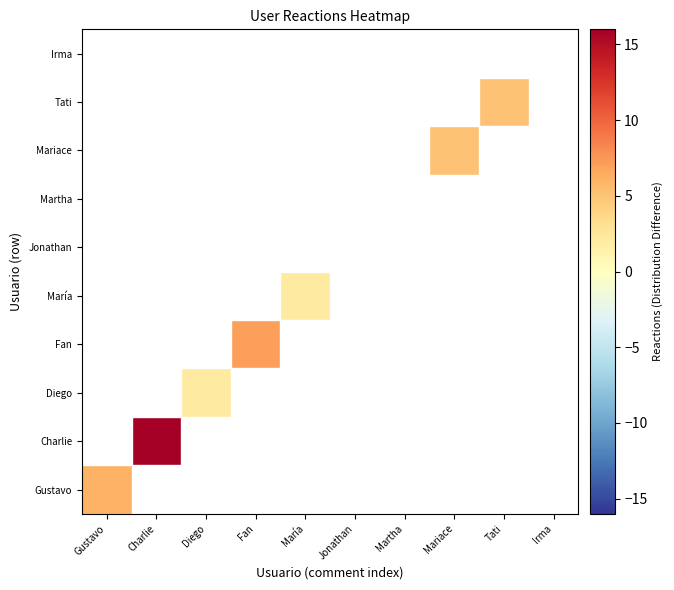

Reading left to right, transcribe all the data shown in this chart.

Gustavo: Gustavo=6	Charlie=0	Diego=0	Fan=0	María=0	Jonathan=0	Martha=0	Mariace=0	Tati=0	Irma=0
Charlie: Gustavo=0	Charlie=16	Diego=0	Fan=0	María=0	Jonathan=0	Martha=0	Mariace=0	Tati=0	Irma=0
Diego: Gustavo=0	Charlie=0	Diego=2	Fan=0	María=0	Jonathan=0	Martha=0	Mariace=0	Tati=0	Irma=0
Fan: Gustavo=0	Charlie=0	Diego=0	Fan=7	María=0	Jonathan=0	Martha=0	Mariace=0	Tati=0	Irma=0
María: Gustavo=0	Charlie=0	Diego=0	Fan=0	María=2	Jonathan=0	Martha=0	Mariace=0	Tati=0	Irma=0
Jonathan: Gustavo=0	Charlie=0	Diego=0	Fan=0	María=0	Jonathan=0	Martha=0	Mariace=0	Tati=0	Irma=0
Martha: Gustavo=0	Charlie=0	Diego=0	Fan=0	María=0	Jonathan=0	Martha=0	Mariace=0	Tati=0	Irma=0
Mariace: Gustavo=0	Charlie=0	Diego=0	Fan=0	María=0	Jonathan=0	Martha=0	Mariace=5	Tati=0	Irma=0
Tati: Gustavo=0	Charlie=0	Diego=0	Fan=0	María=0	Jonathan=0	Martha=0	Mariace=0	Tati=5	Irma=0
Irma: Gustavo=0	Charlie=0	Diego=0	Fan=0	María=0	Jonathan=0	Martha=0	Mariace=0	Tati=0	Irma=0